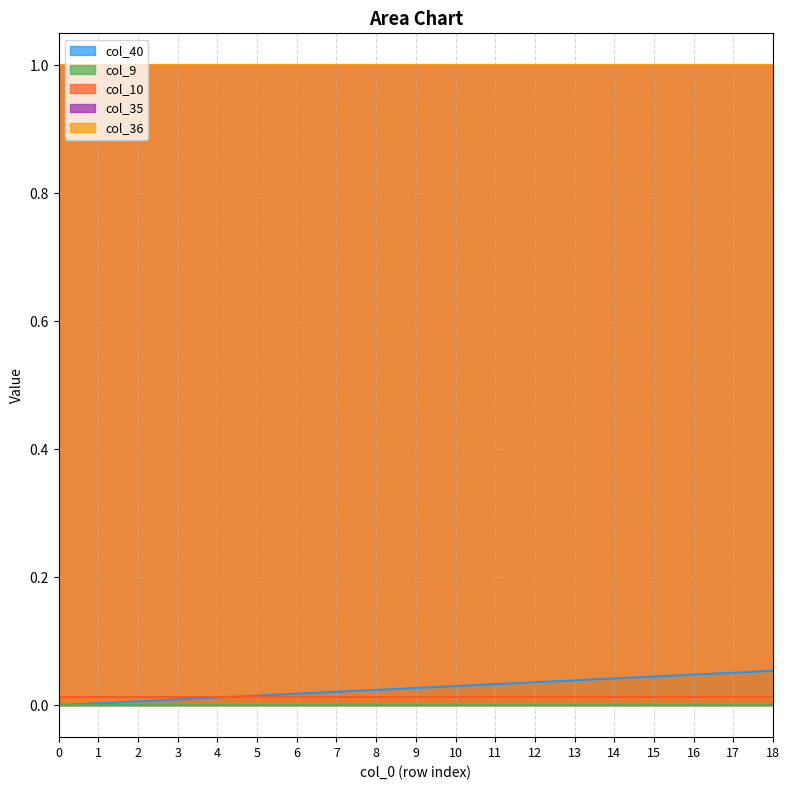

Reading right to left, what are all the values shown in this chart?

col_40: 0.1	0.1	0.0	0.0	0.0	0.0	0.0	0.0	0.0	0.0	0.0	0.0	0.0	0.0	0.0	0.0	0.0	0.0	0.0
col_9: 0.0	0.0	0.0	0.0	0.0	0.0	0.0	0.0	0.0	0.0	0.0	0.0	0.0	0.0	0.0	0.0	0.0	0.0	0.0
col_10: 0.0	0.0	0.0	0.0	0.0	0.0	0.0	0.0	0.0	0.0	0.0	0.0	0.0	0.0	0.0	0.0	0.0	0.0	0.0
col_35: 1.0	1.0	1.0	1.0	1.0	1.0	1.0	1.0	1.0	1.0	1.0	1.0	1.0	1.0	1.0	1.0	1.0	1.0	1.0
col_36: 1.0	1.0	1.0	1.0	1.0	1.0	1.0	1.0	1.0	1.0	1.0	1.0	1.0	1.0	1.0	1.0	1.0	1.0	1.0